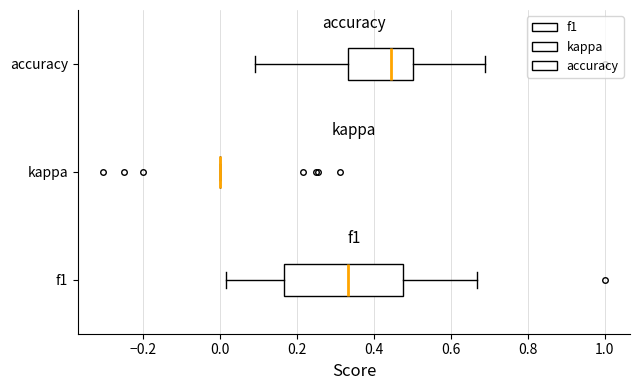

Where is the right edge of the box for f1 on the x-axis? The values are not printed on the chart, so give them approximately, as read against the axis.

0.48